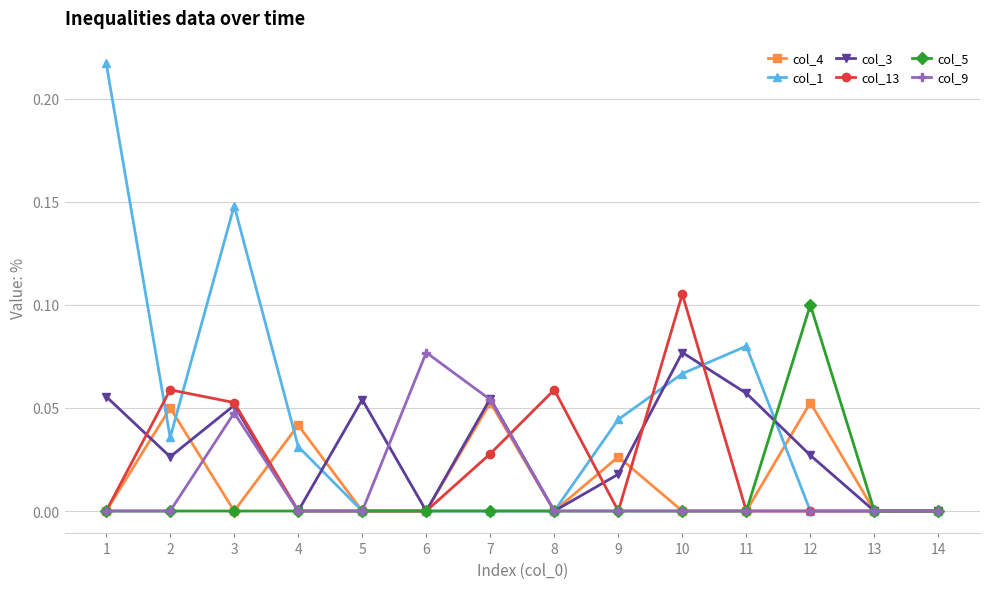

Which series has the largest total across all categories?

col_1